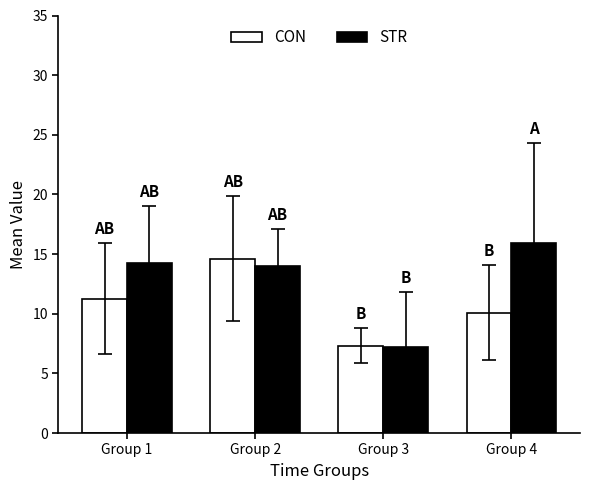

Rank the series at Group 4 from highest to lowest value.

STR, CON